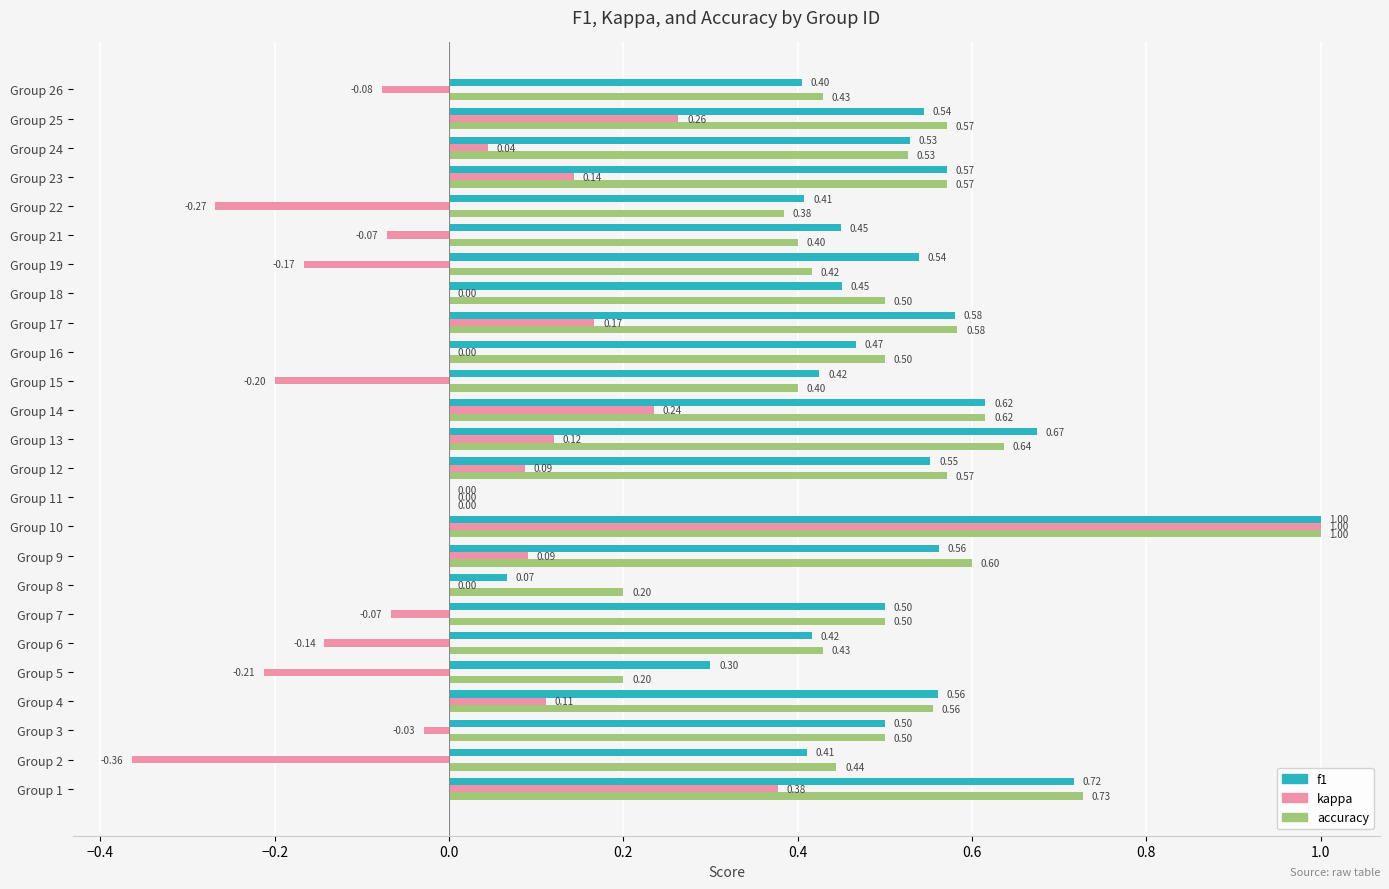

How many values in accuracy are above zero?

24